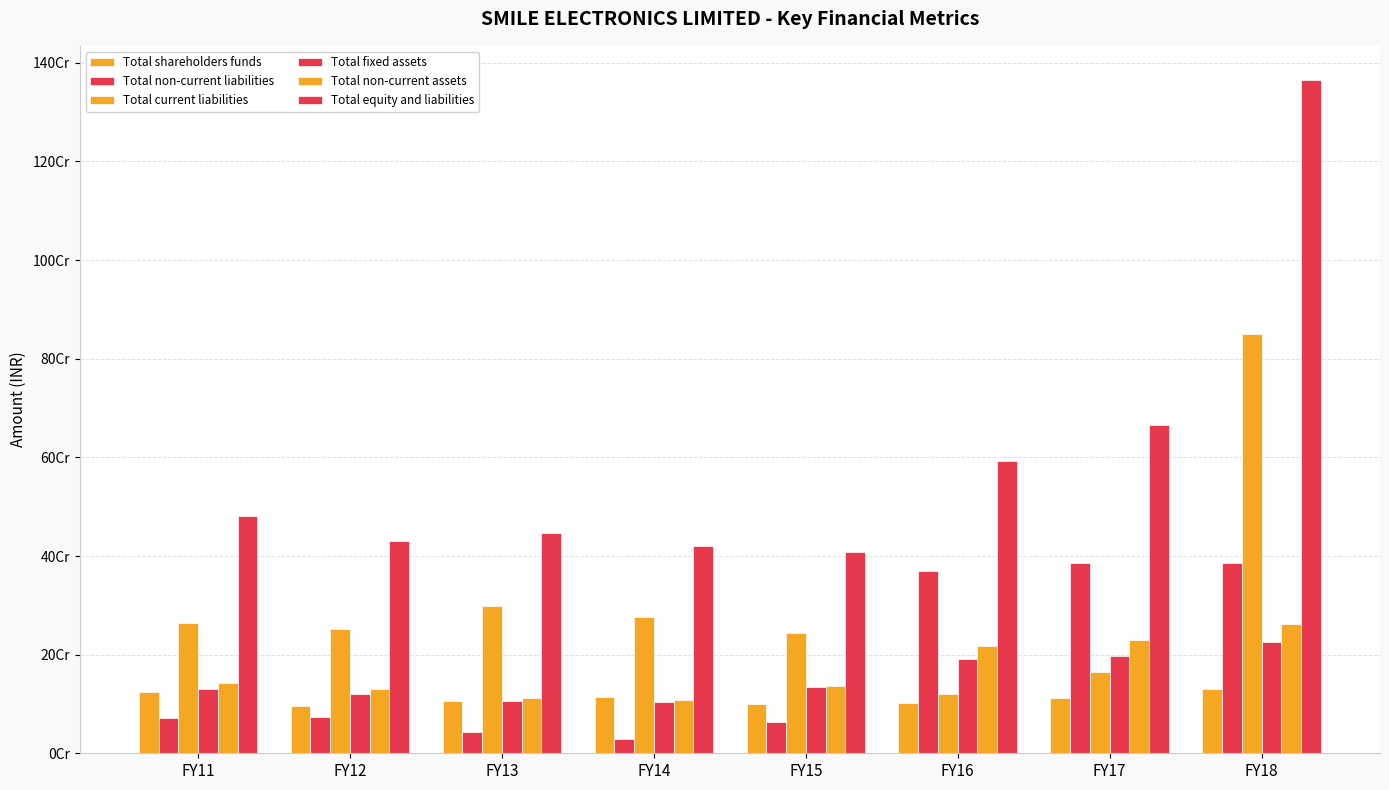

What is the greatest value displayed?

1366227188